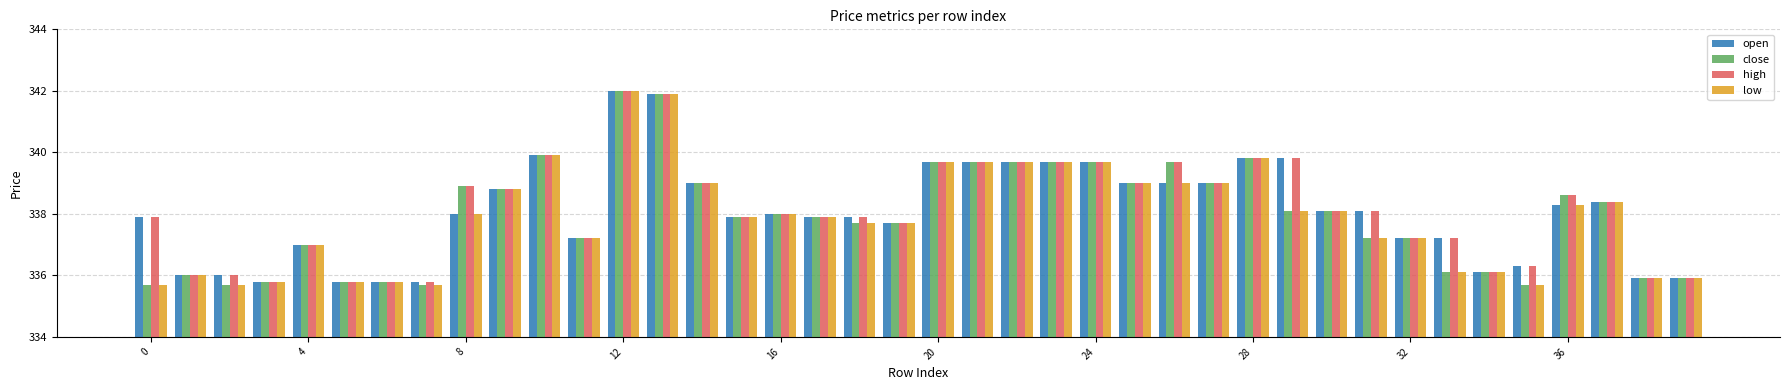

What is the difference between the maximum and minimum values in the low series?

6.3